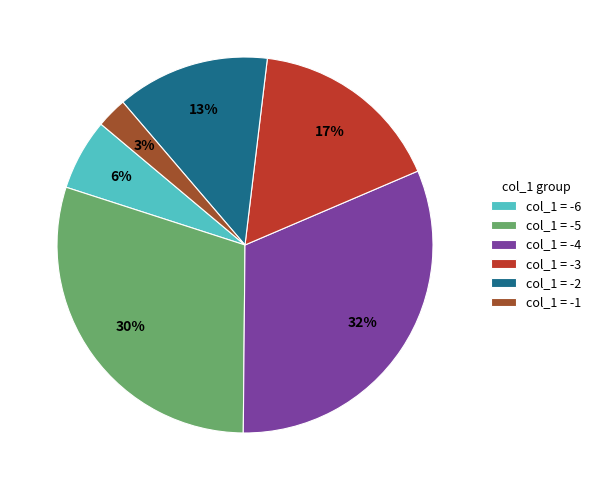

Approximately how many times larger is the value at col_1 = -3 compared to col_1 = -4?

0.5